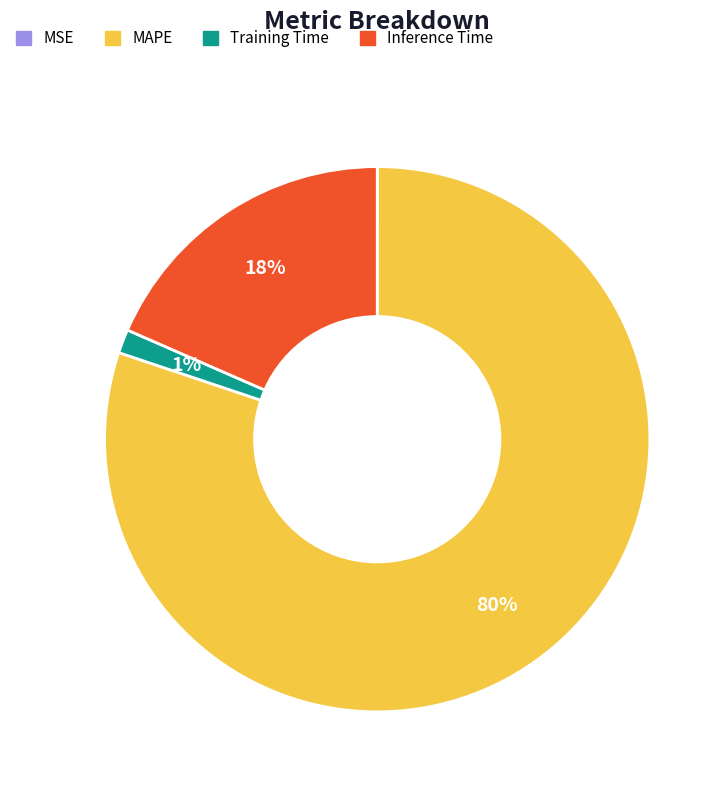

Is there any slice that represents more than half of the pie?

Yes